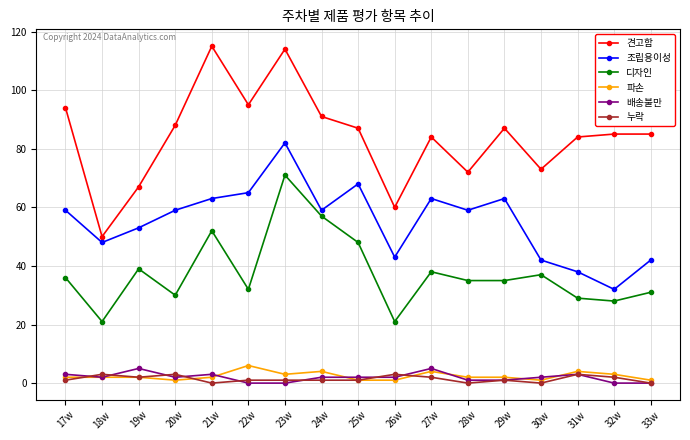

How many interior local peaks does the 조립용이성 series have?

4